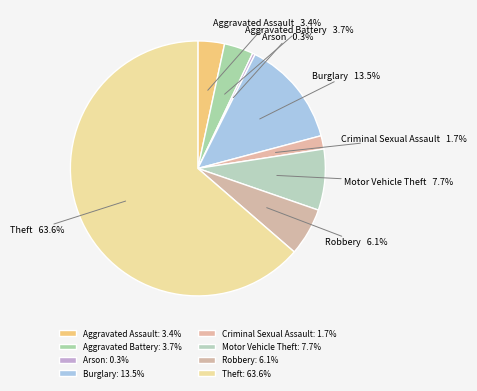

Which has a higher value, Criminal Sexual Assault or Motor Vehicle Theft?

Motor Vehicle Theft